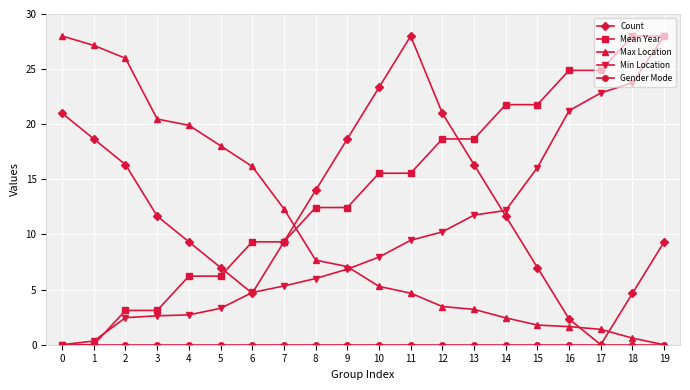

Where is the first local minimum for Count?

6